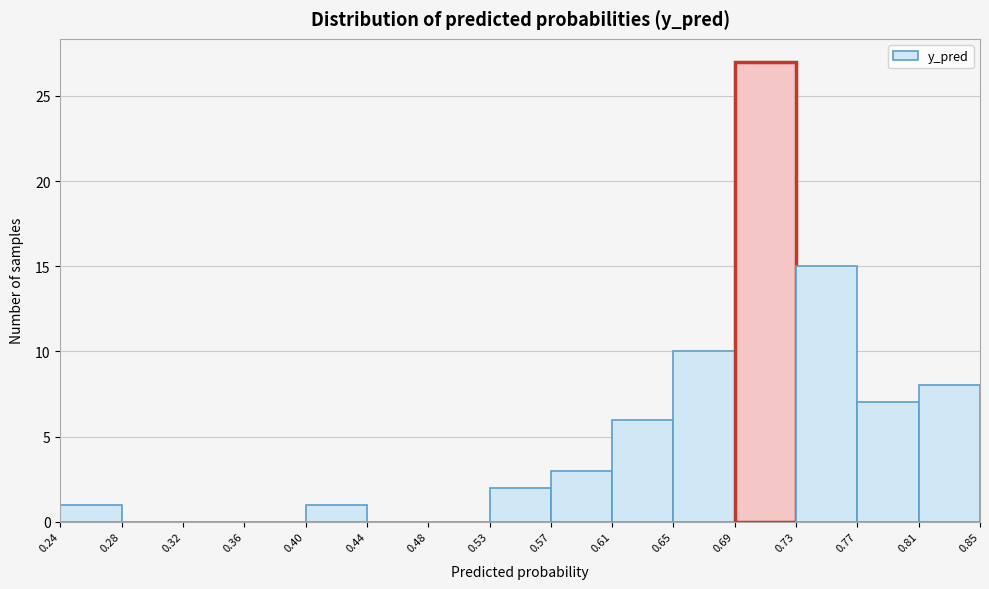

What is the height of the bar covering 0.73 to 0.77 on the x-axis? The values are not printed on the chart, so give them approximately, as read against the axis.

15